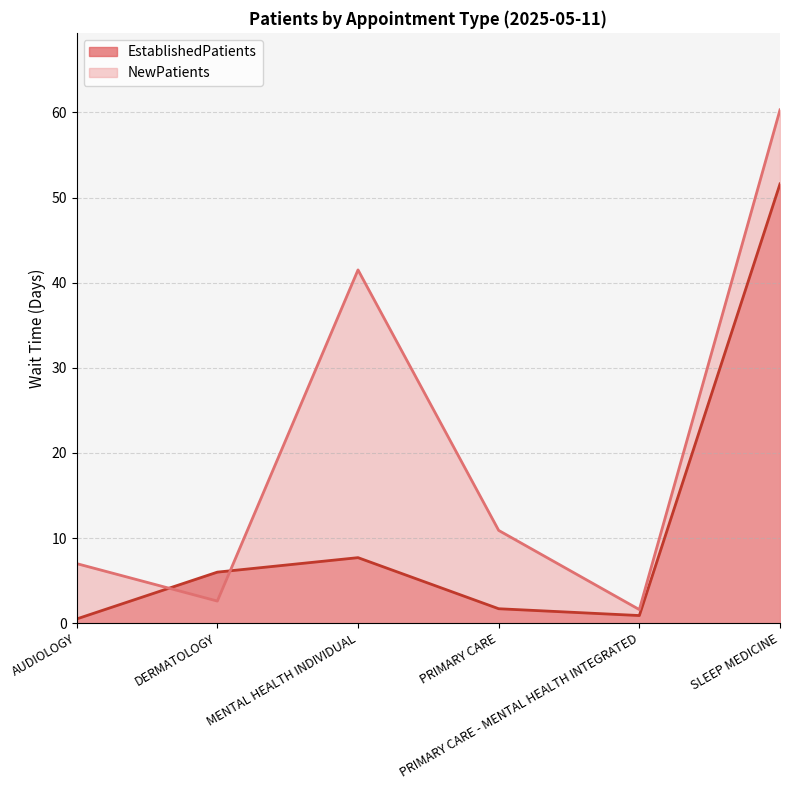

Which series has the largest range (max minus min)?

NewPatients